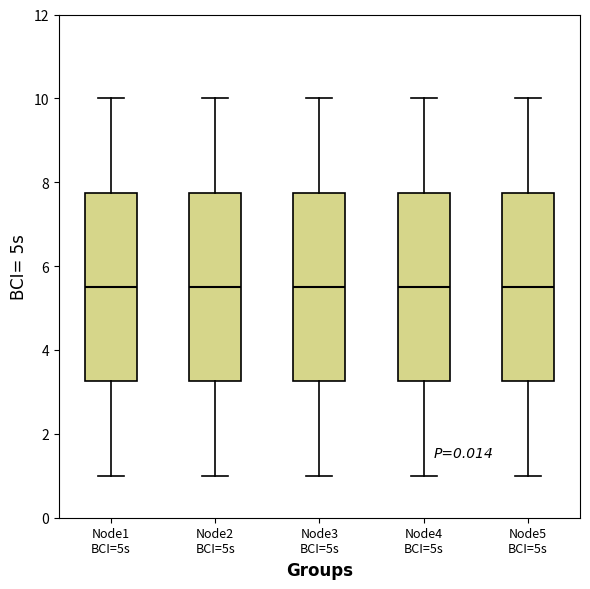

Where is the upper edge of the box for Node1 BCI=5s on the y-axis? The values are not printed on the chart, so give them approximately, as read against the axis.

7.8